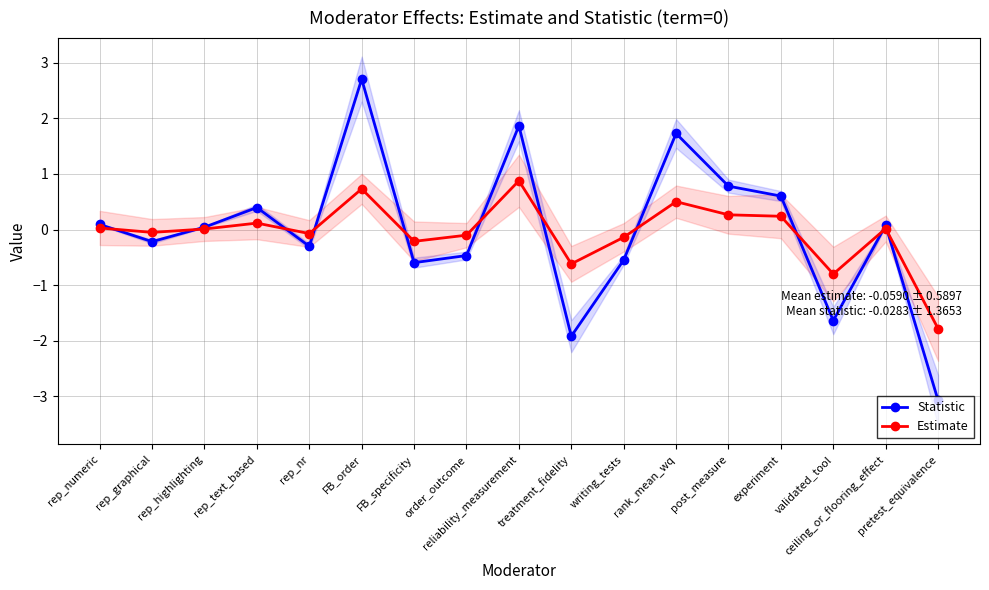

What is the difference between the maximum and minimum values in the Statistic series?

5.8